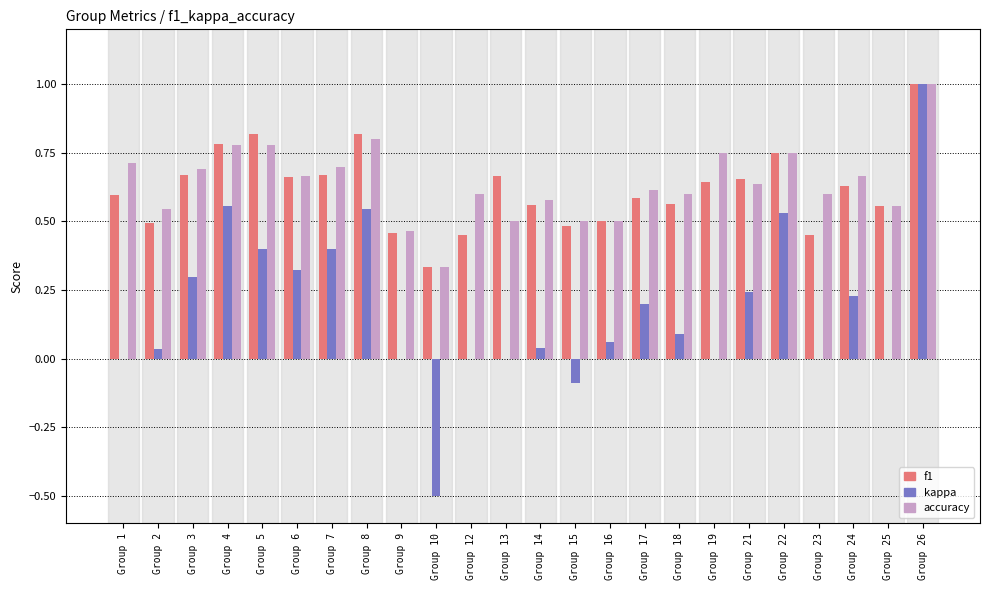

What is the maximum value for accuracy?

1.0